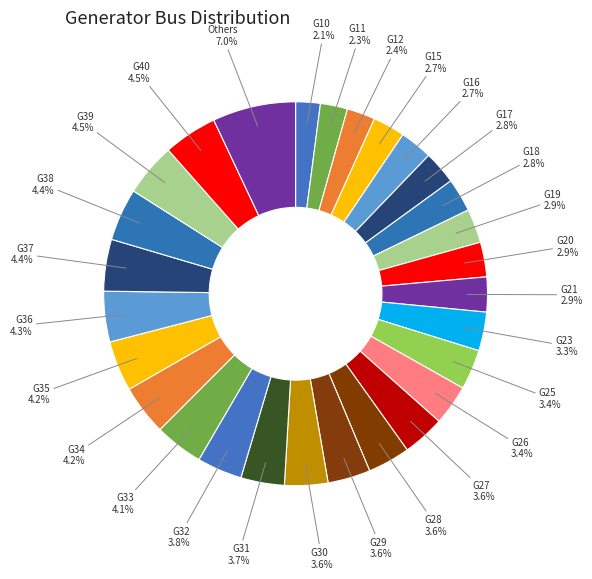

Does any single category account for the majority?

No